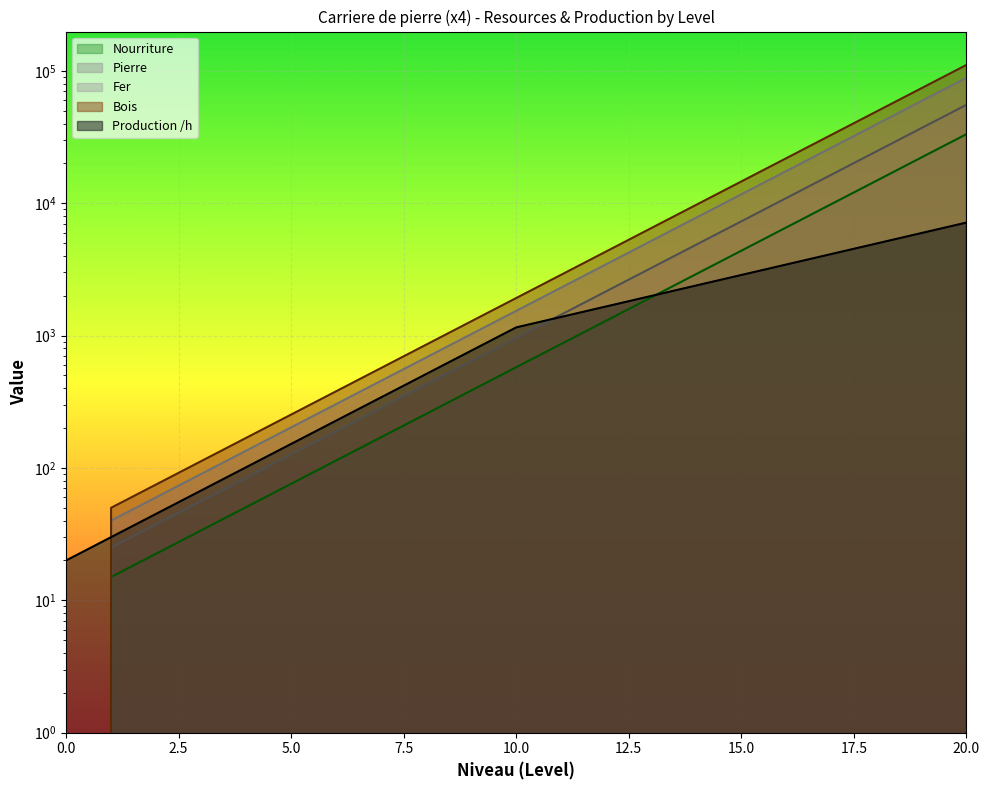

What is the difference between the second highest and minimum values in the Pierre series?

59115.7